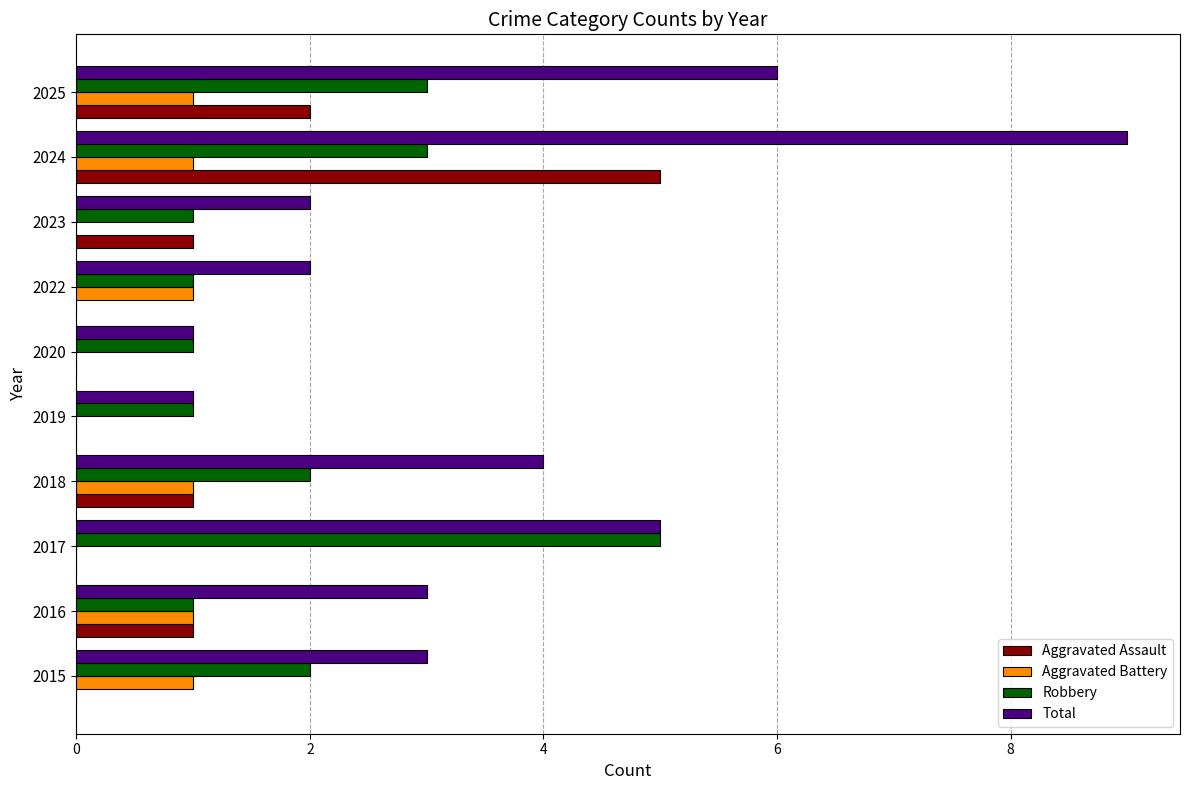

How many distinct data groups are displayed?

4